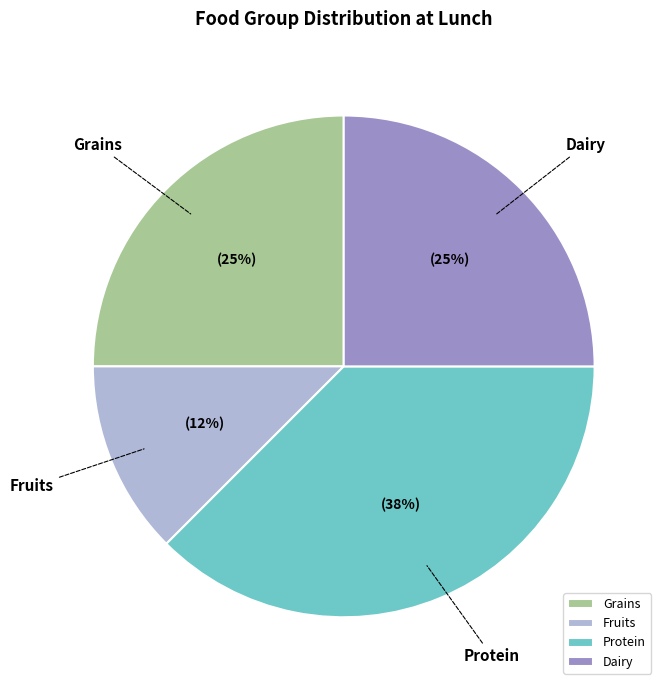

Is there a majority slice in this chart?

No